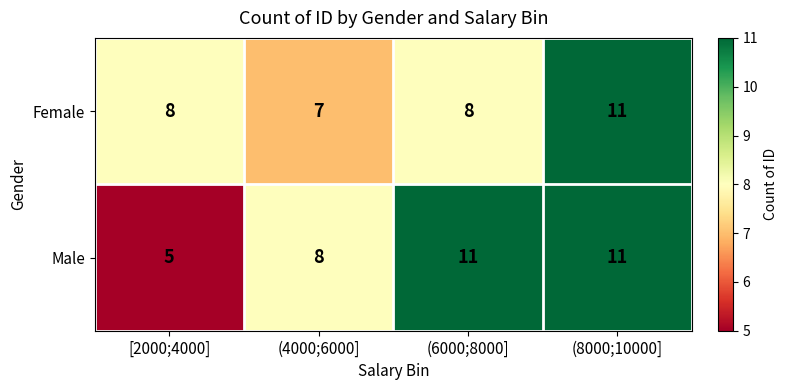

Which series has the largest range (max minus min)?

Male